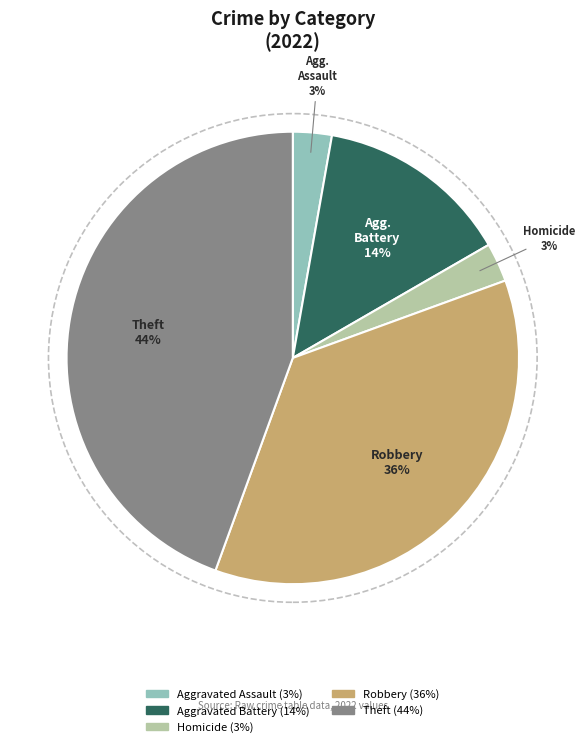

To the nearest percent, what is the average slice percentage?

20%